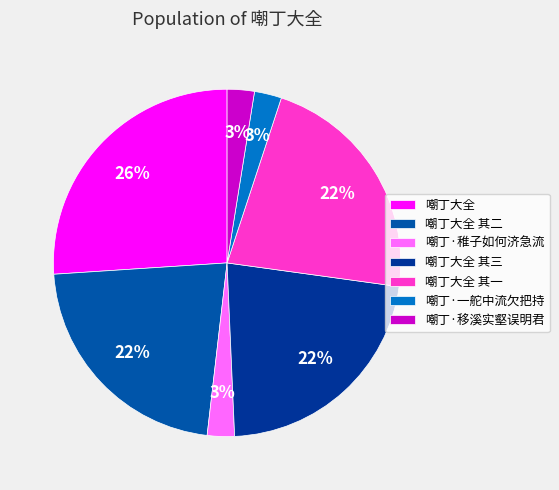

To the nearest percent, what portion does 嘲丁大全 其一 represent?

22%